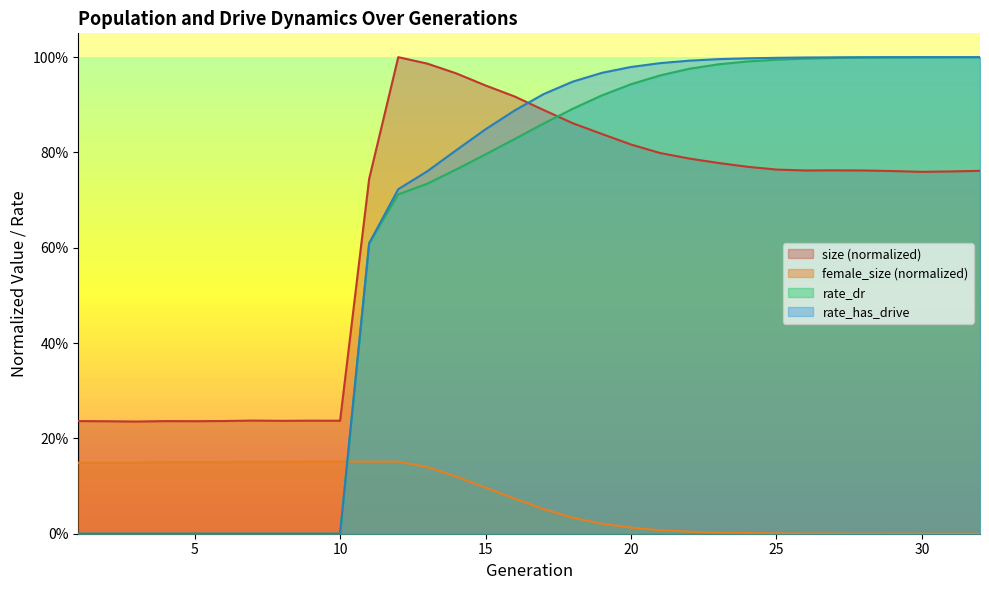

True or false: rate_has_drive has a value of 1.0 at 20.

True